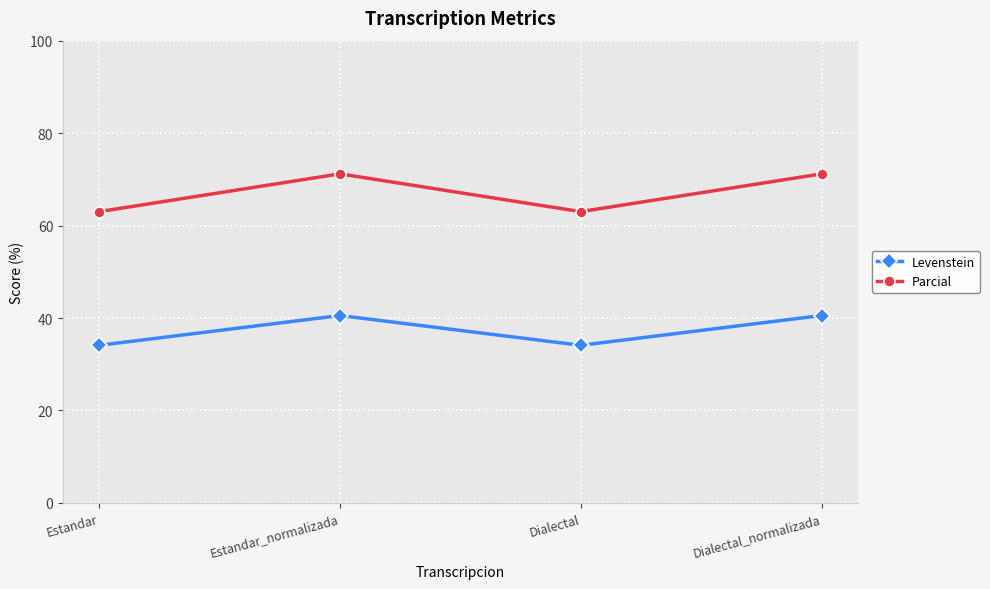

Which series has the largest total across all categories?

Parcial